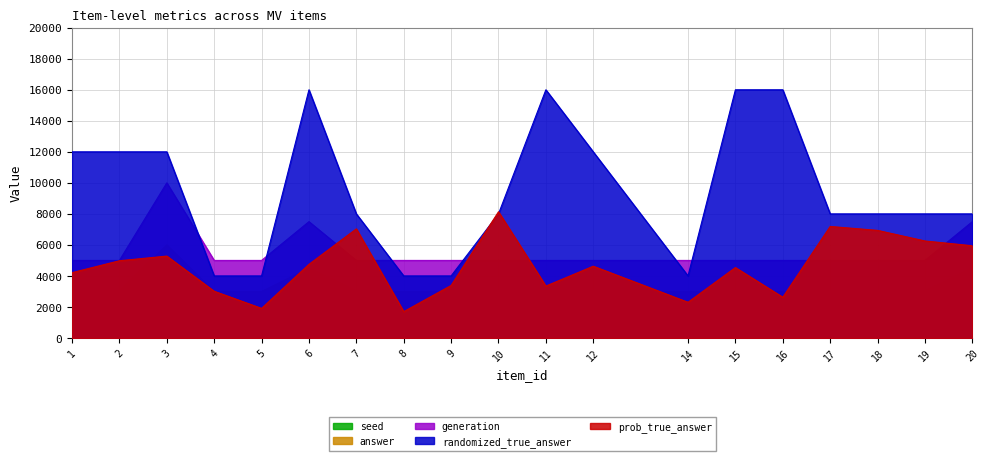

Which has a higher value, 19 or 12?

19